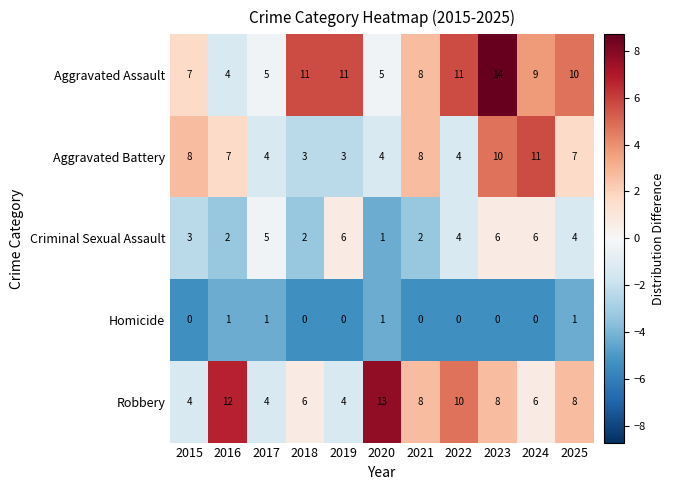

Count the number of data series in this chart.

5